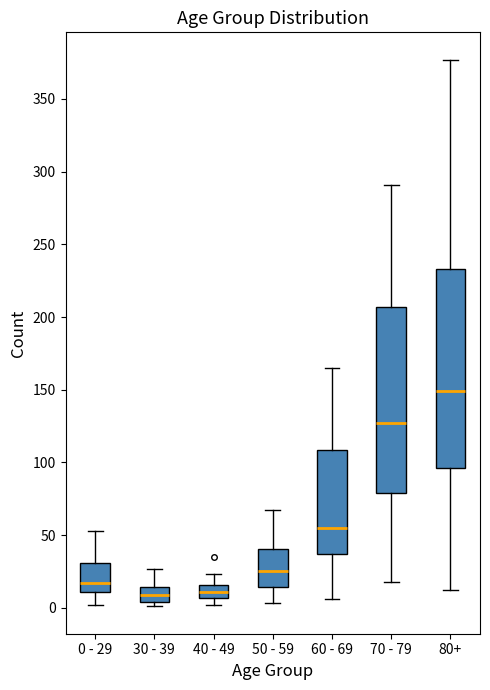

Reading left to right, read every box against the y-axis: the position of its median line, the range the box covers, and the ends of its whiskers. The values are not printed on the chart, so give them approximately, as read against the axis.

0 - 29: median 15, box 10 to 30, whiskers 0 to 55
30 - 39: median 10, box 5 to 15, whiskers 0 to 25
40 - 49: median 10, box 5 to 15, whiskers 0 to 25
50 - 59: median 25, box 15 to 40, whiskers 5 to 65
60 - 69: median 55, box 35 to 110, whiskers 5 to 165
70 - 79: median 125, box 80 to 205, whiskers 20 to 290
80+: median 150, box 95 to 235, whiskers 10 to 375